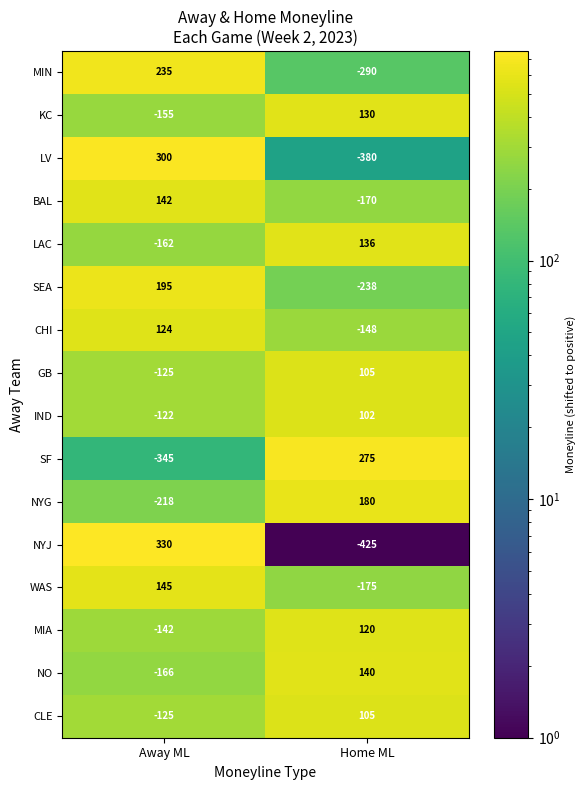

List the labels in order of NYG value, largest first.

Home ML, Away ML